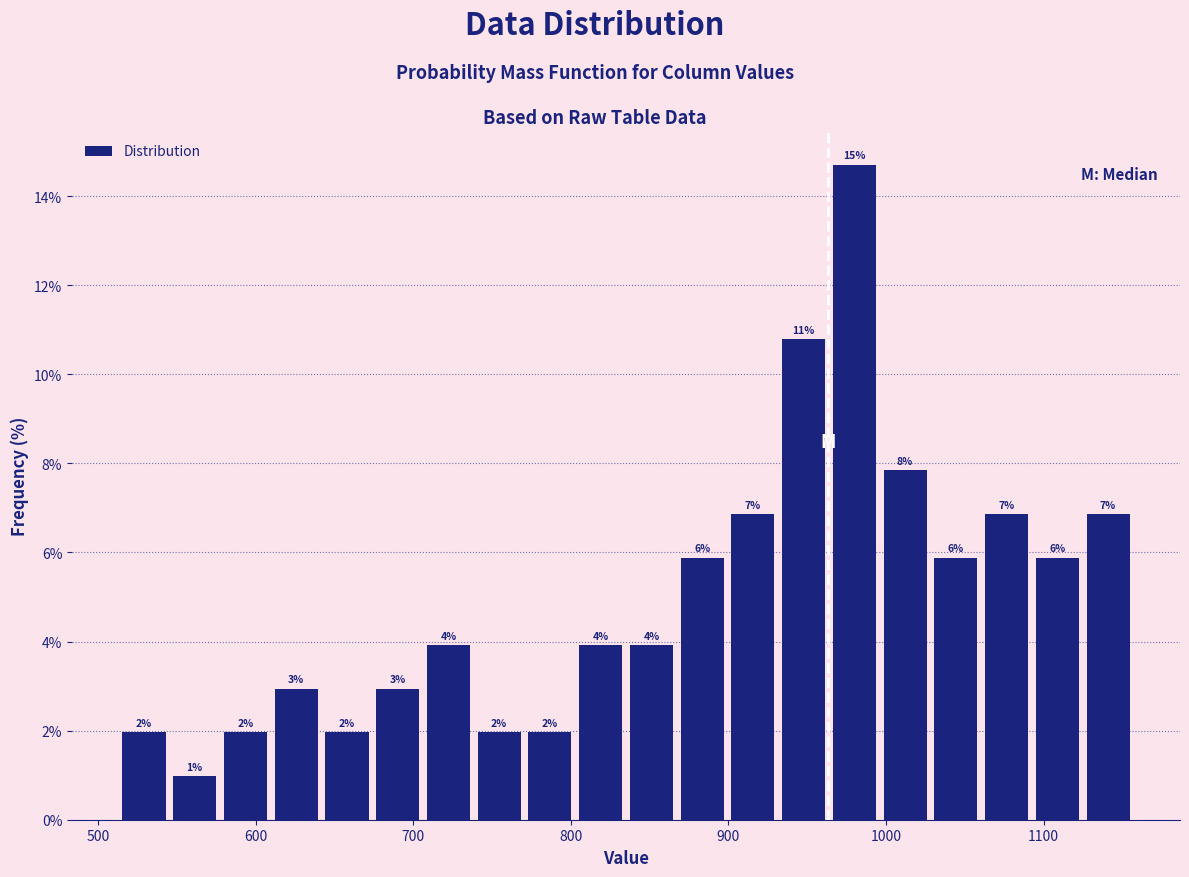

Read against the x-axis, roughly where is the centre of the tallest bar?

980